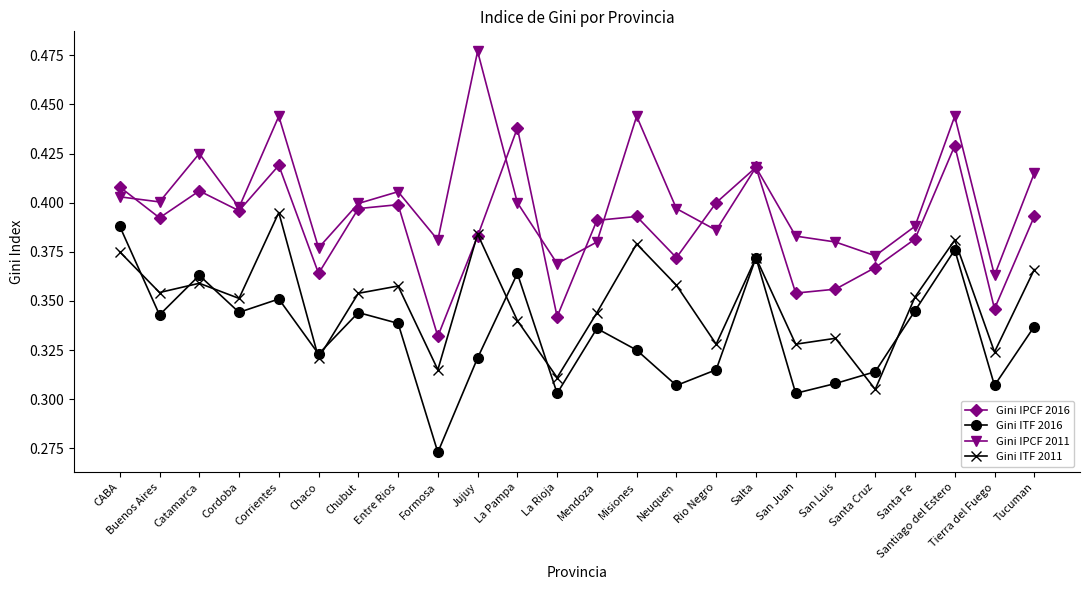

At which category does Gini ITF 2016 reach its first local peak?

Catamarca